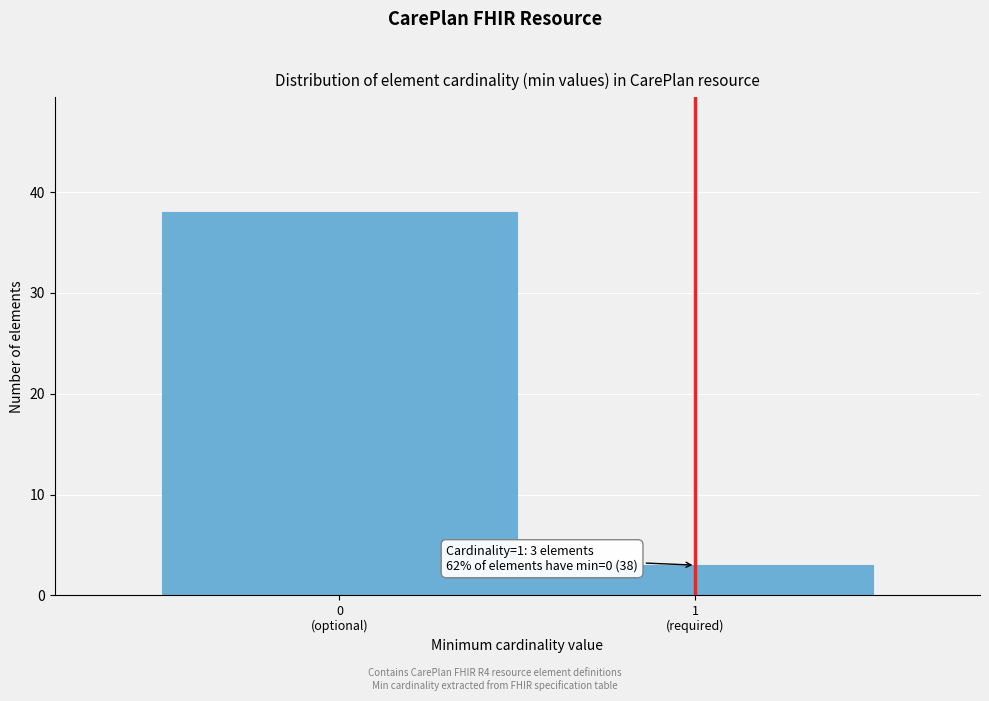

Reading left to right, what are all the values shown in this chart?

38	3